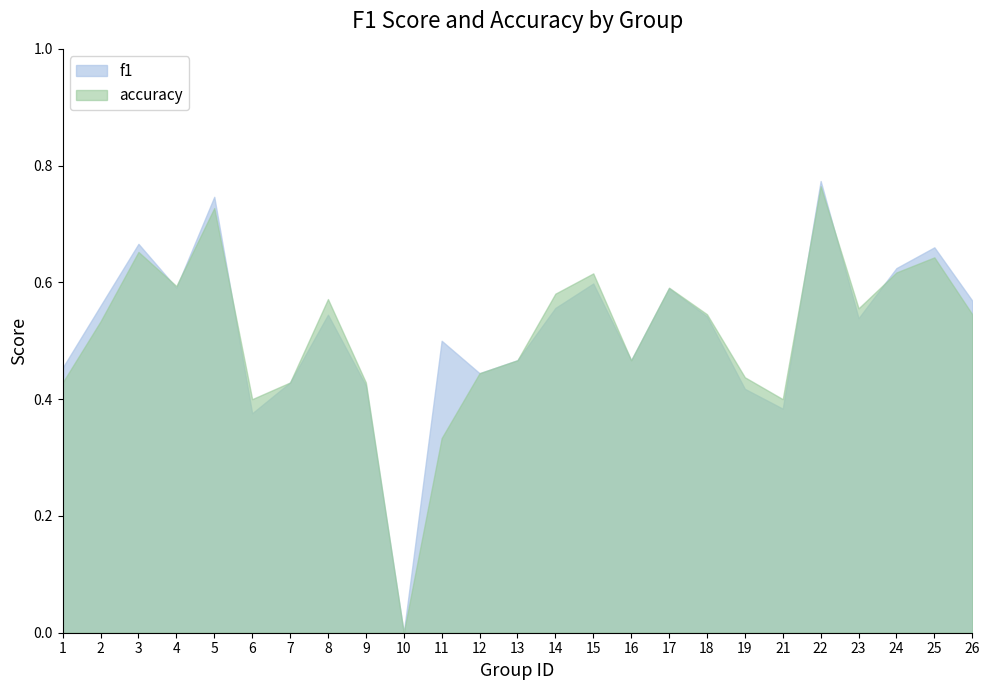

Is the value of f1 at 7 greater than the value of accuracy at 26?

No